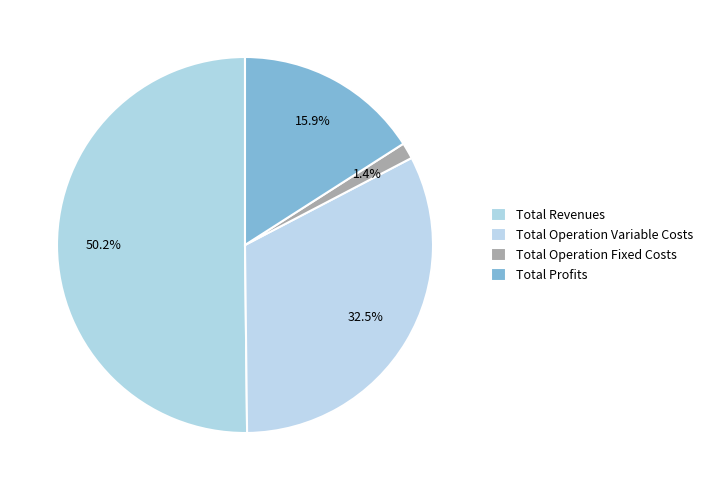

Which category has the biggest portion of the pie?

Total Revenues